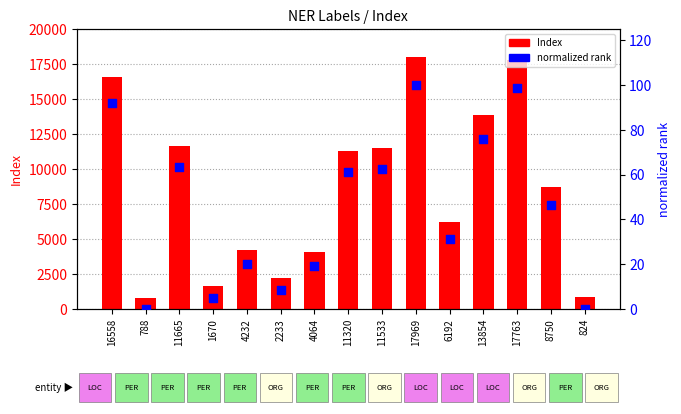

Which series reaches the maximum Y coordinate?

Index